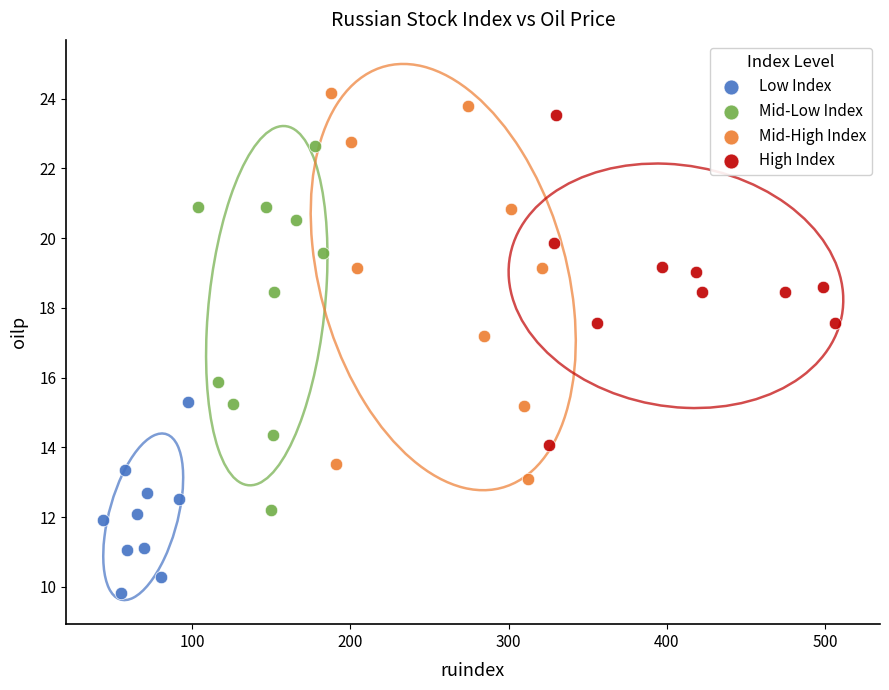

Which series has the widest spread of Y values?

Mid-High Index